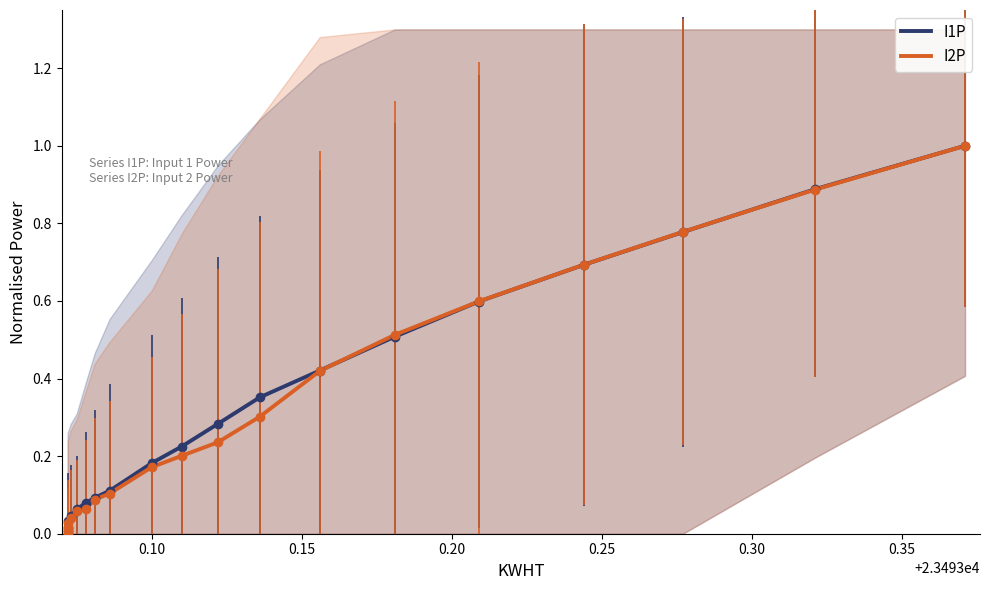

Is it true that I2P equals 0.0 at 0.20?

False